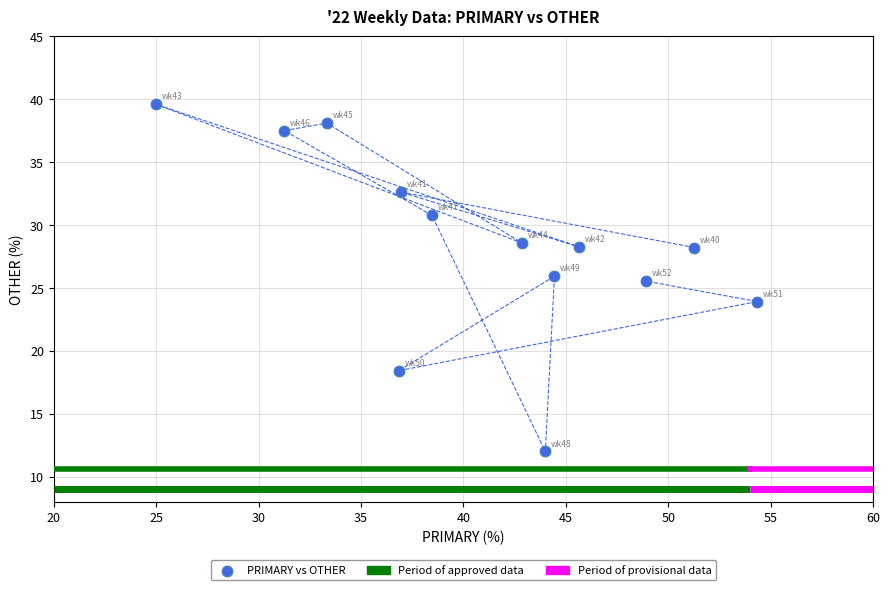

What Y value in the scatter plot is closest to 25?

25.5